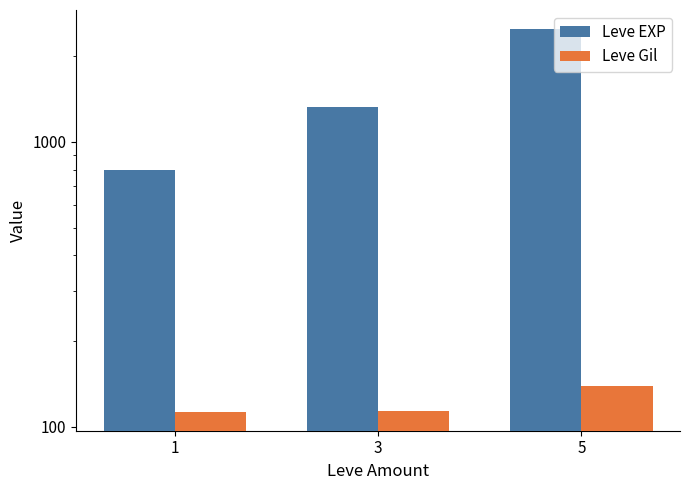

What is the value of the Leve Gil bar at the 1st from the left?

113